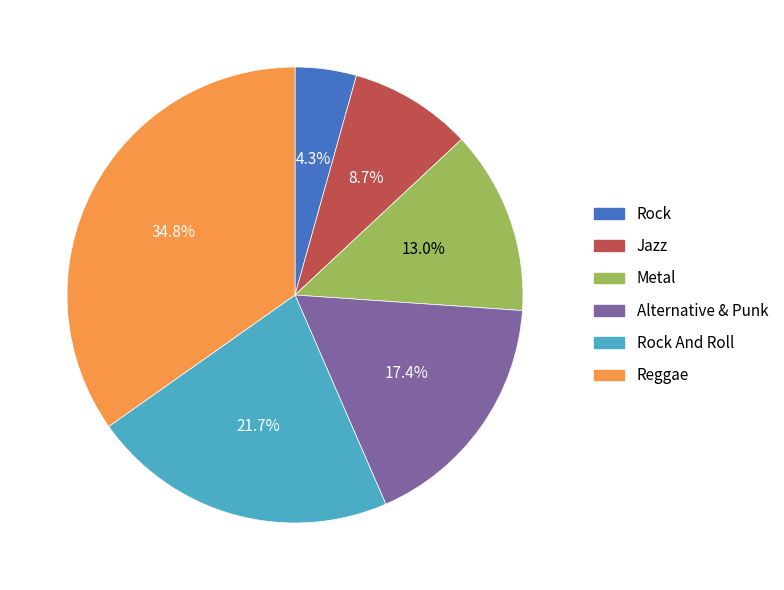

What percentage is NOT represented by Alternative & Punk?

82.6%